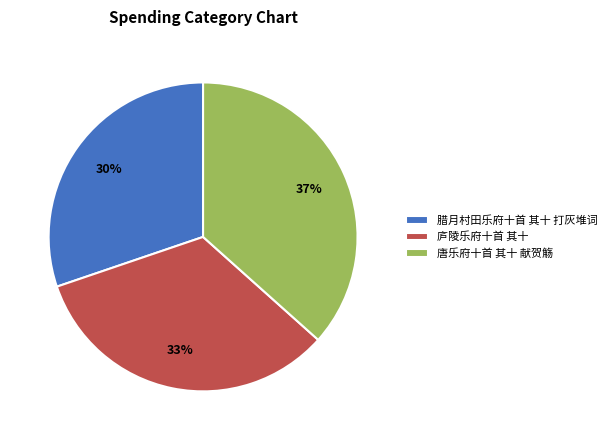

What percentage is the 唐乐府十首 其十 献贺觞 slice, to the nearest percent?

37%